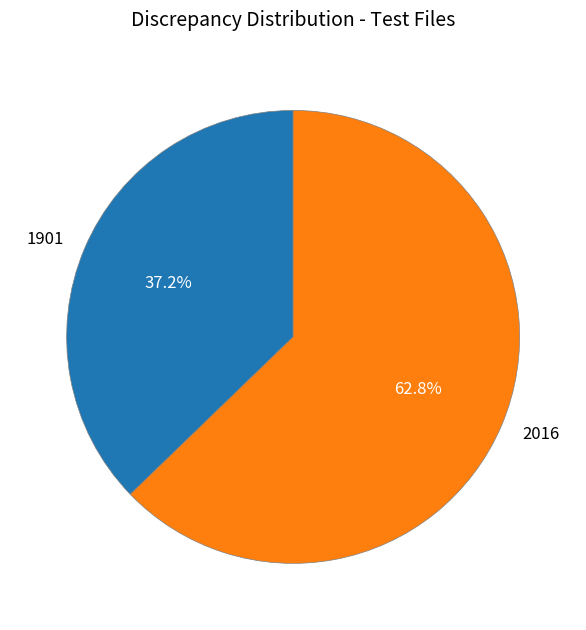

Count the number of slices in the pie.

2